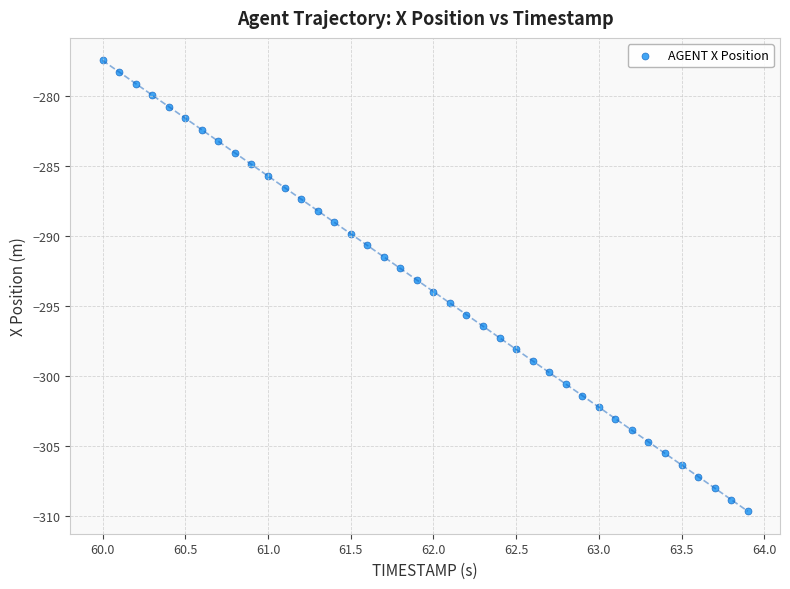

What is the range of X values (max minus min)?

3.9